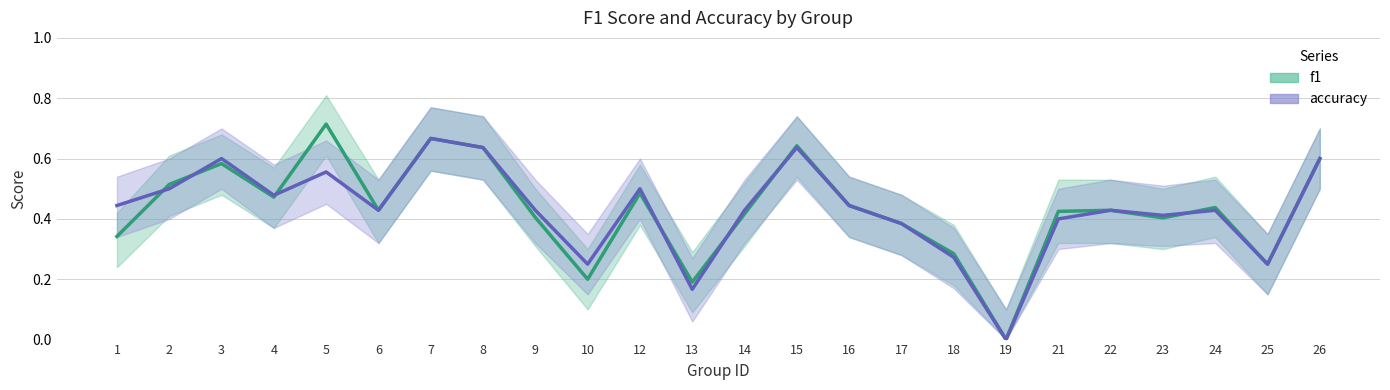

What is the difference between the f1_upper values at 14 and 26?

0.2